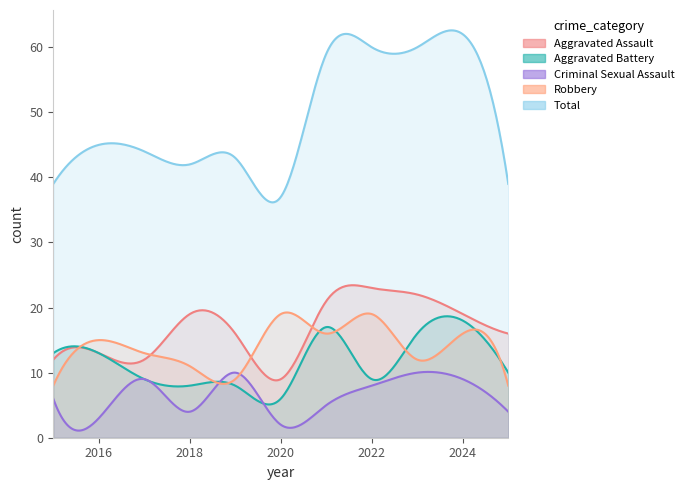

How many interior local valleys does the Aggravated Battery series have?

2